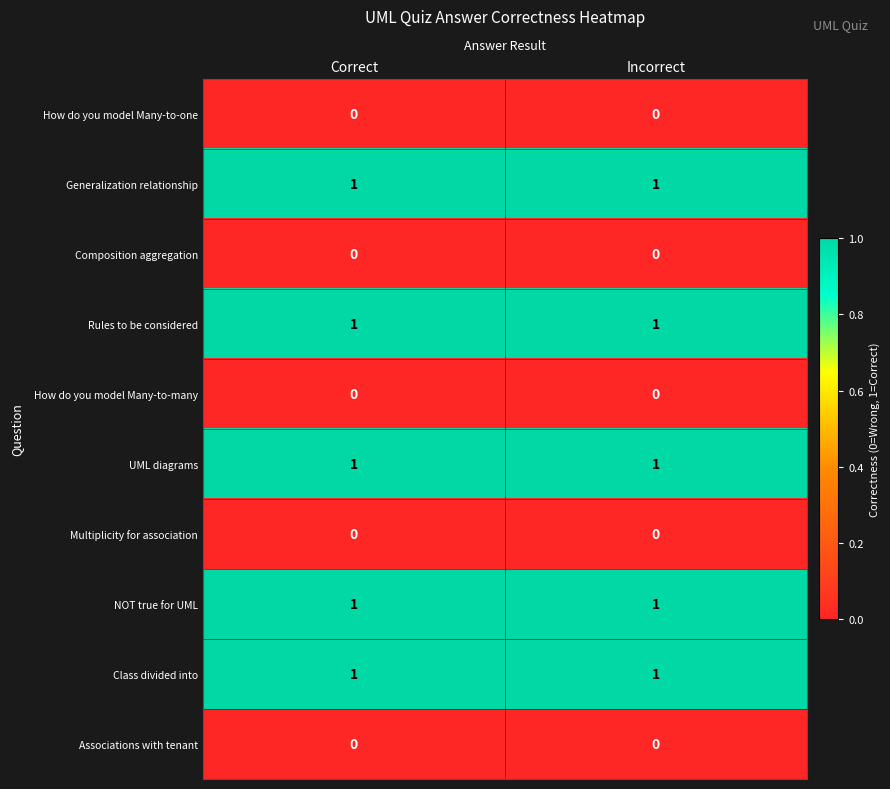

Reading left to right, extract all data points from this chart.

How do you model Many-to-one: Correct=0	Incorrect=0
Generalization relationship: Correct=1	Incorrect=1
Composition aggregation: Correct=0	Incorrect=0
Rules to be considered: Correct=1	Incorrect=1
How do you model Many-to-many: Correct=0	Incorrect=0
UML diagrams: Correct=1	Incorrect=1
Multiplicity for association: Correct=0	Incorrect=0
NOT true for UML: Correct=1	Incorrect=1
Class divided into: Correct=1	Incorrect=1
Associations with tenant: Correct=0	Incorrect=0